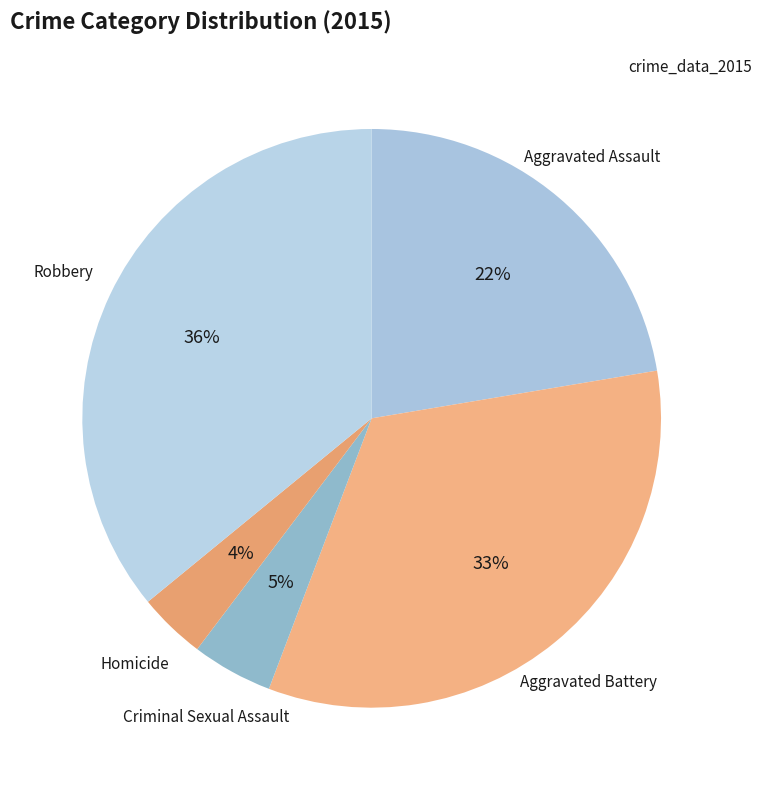

To the nearest percent, what is the average slice percentage?

20%